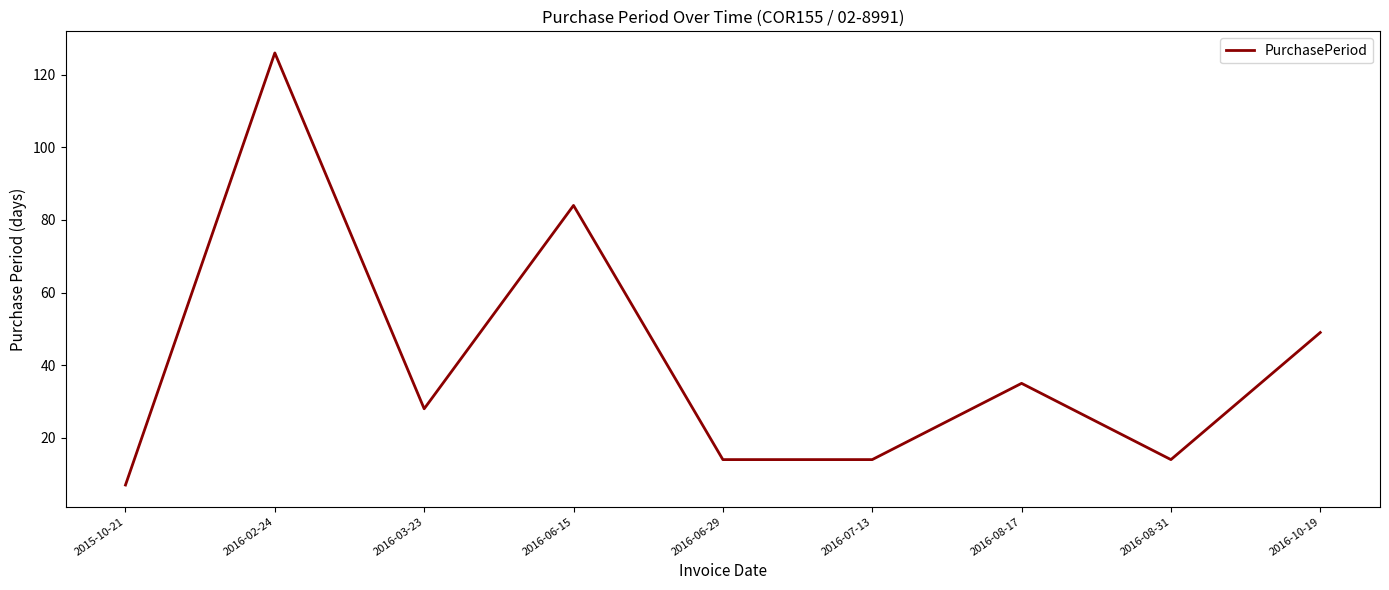

What position from the right is 2016-06-29?

5